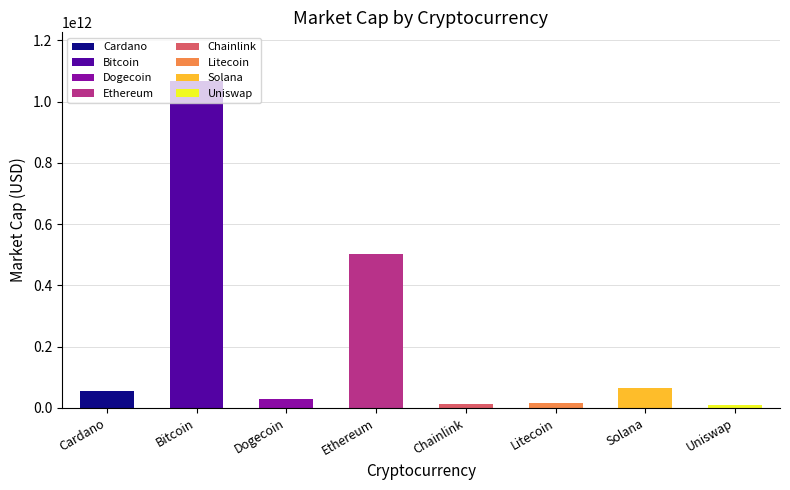

How many data points are above 53719442031?

3